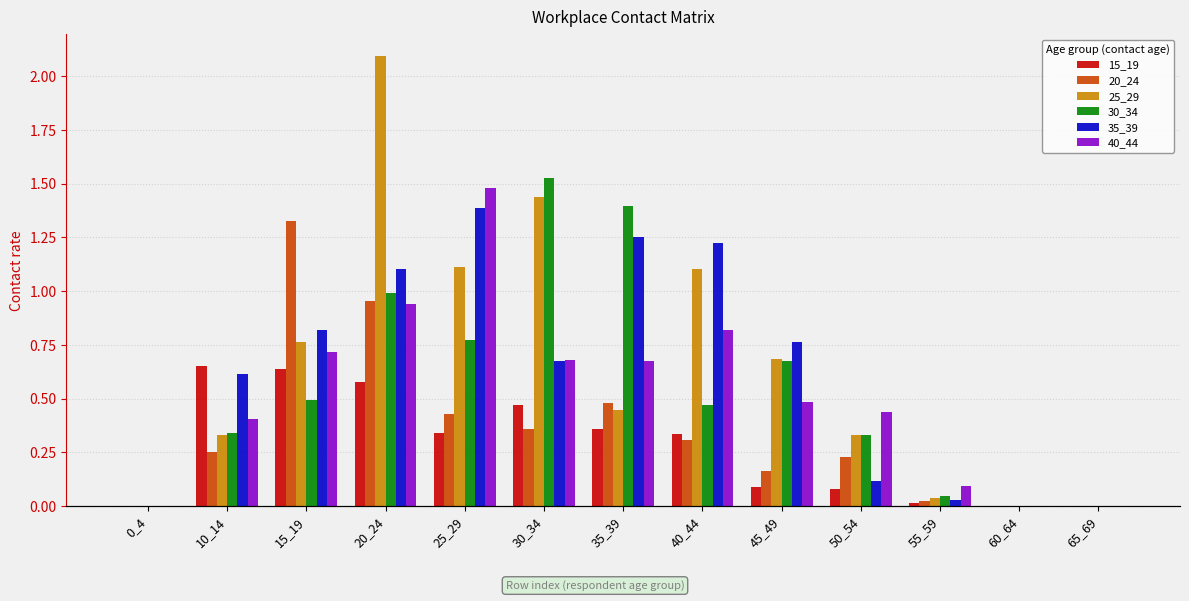

How many groups of bars are there?

13